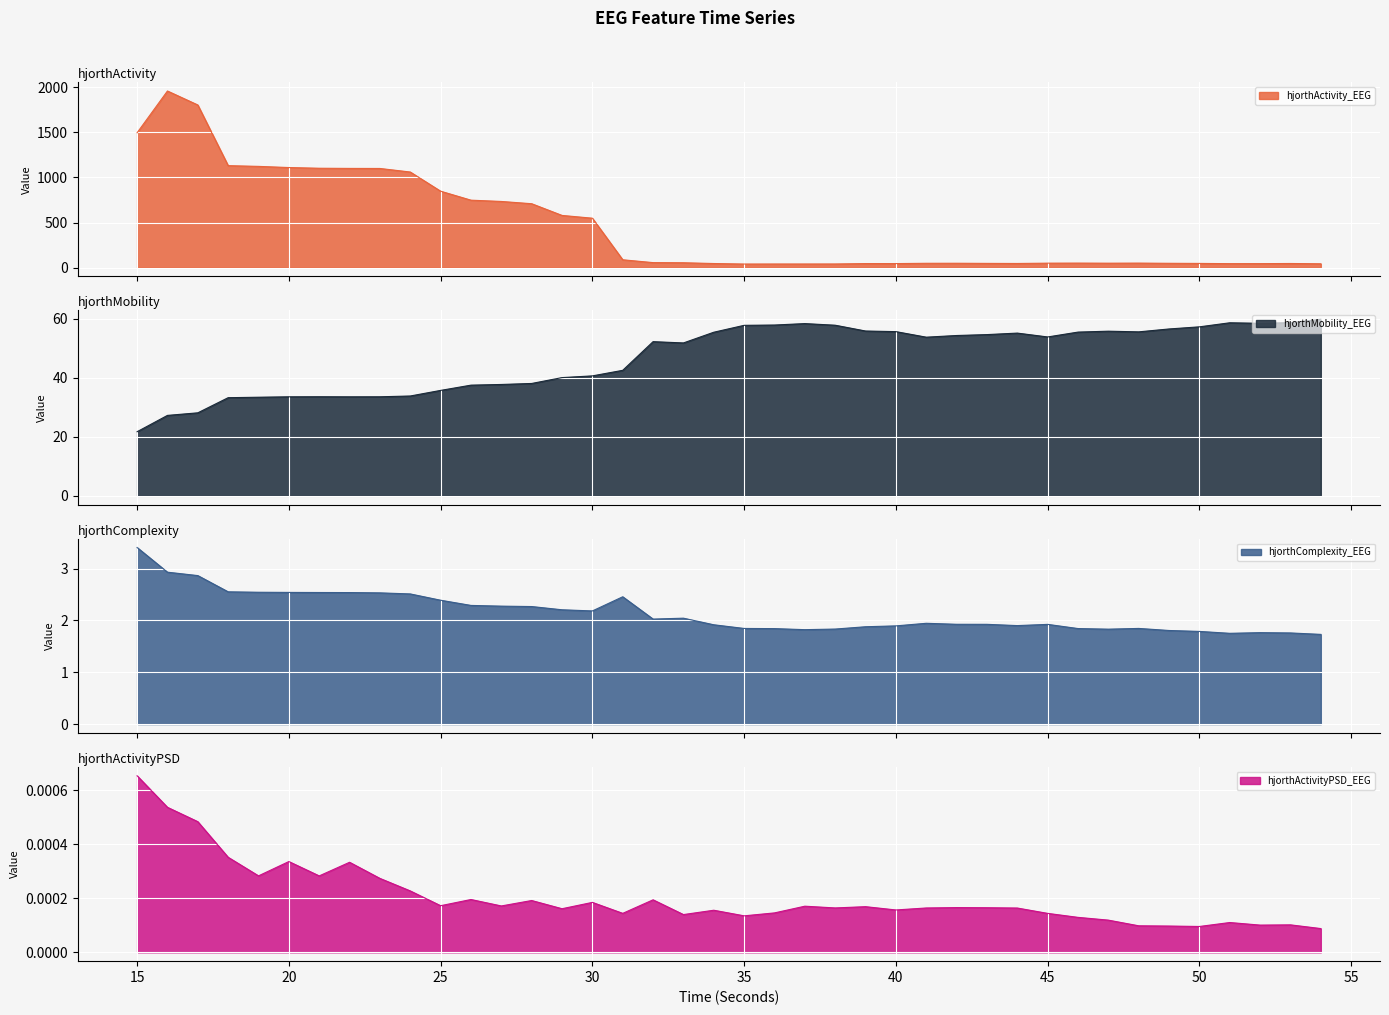

What is the value of the hjorthComplexity_EEG point at the 8th from the left?

2.5